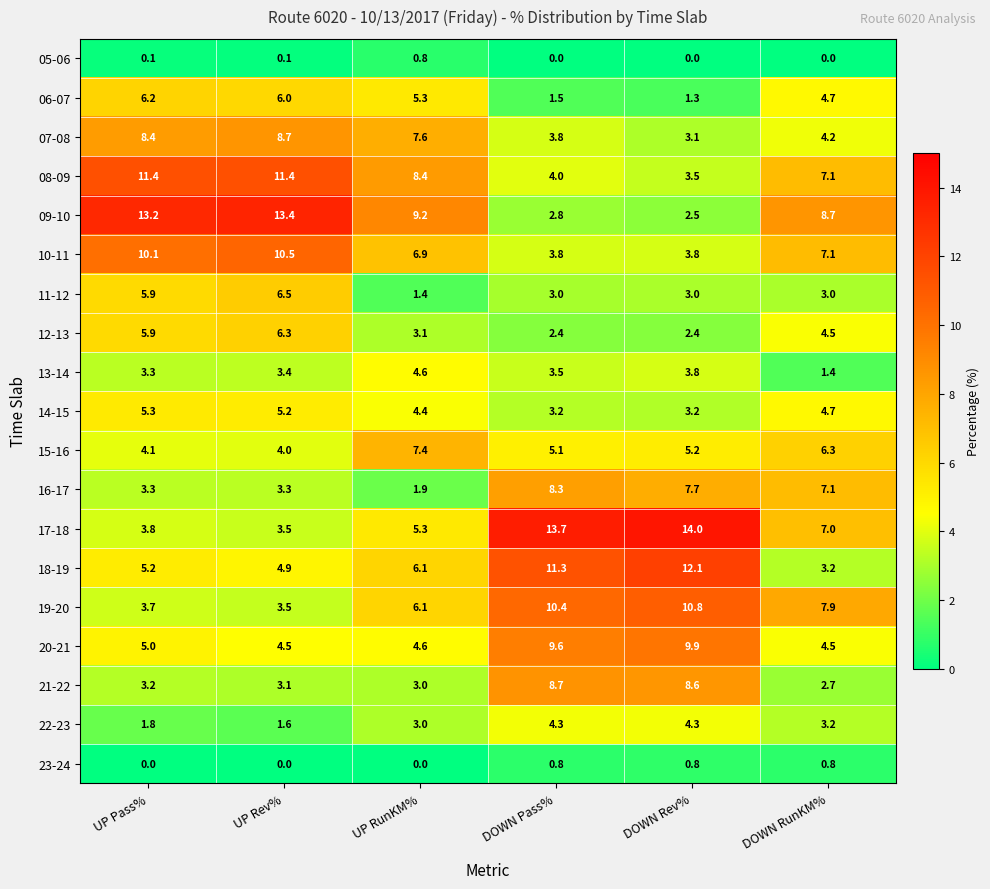

What is the spread (max minus min) of values at DOWN Pass%?

13.7